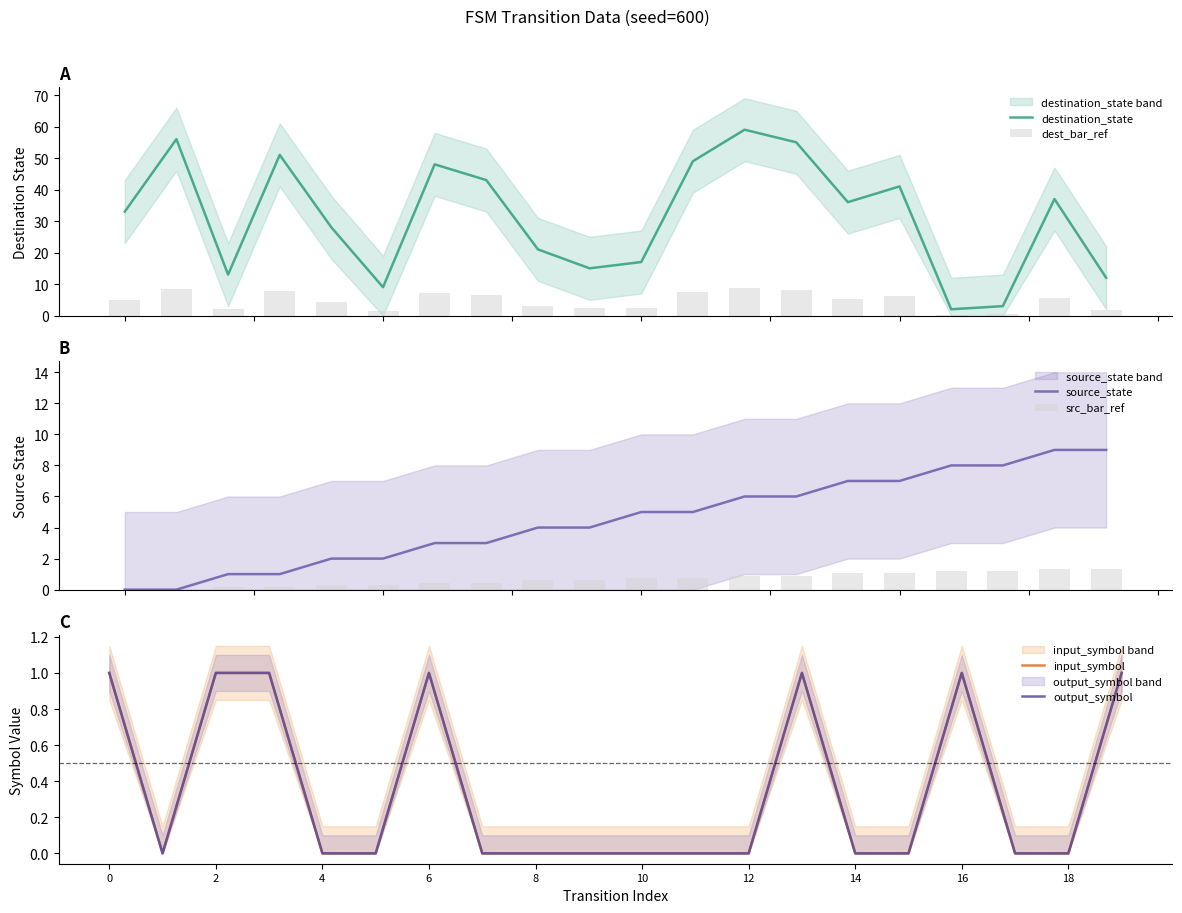

What is the highest value of the destination_state series?

59